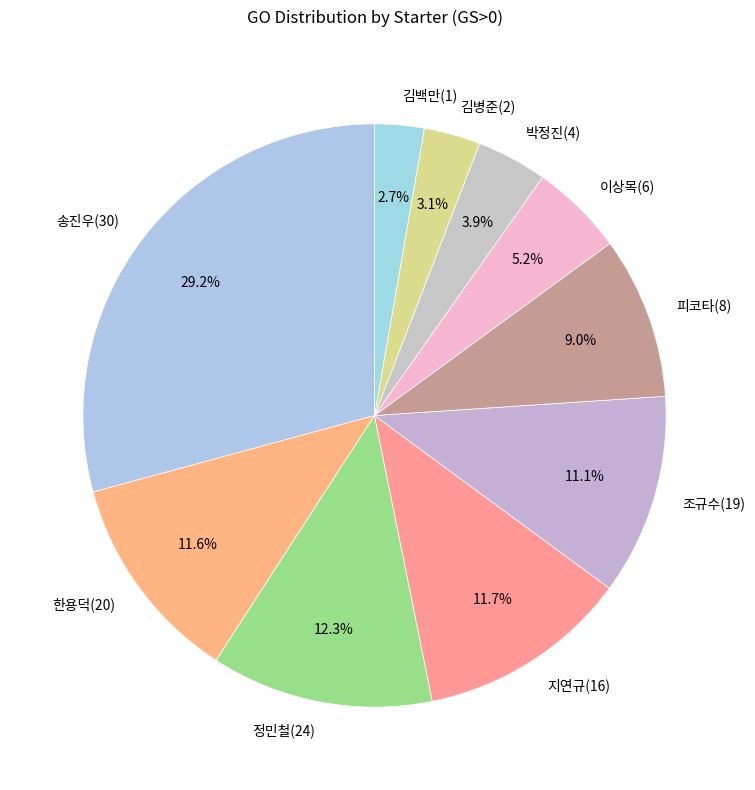

To the nearest percent, what is the average slice percentage?

10%